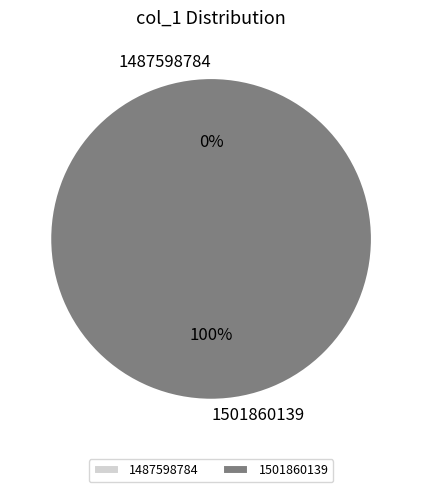

What is the total percentage of 1501860139 and 1487598784?

100.0%